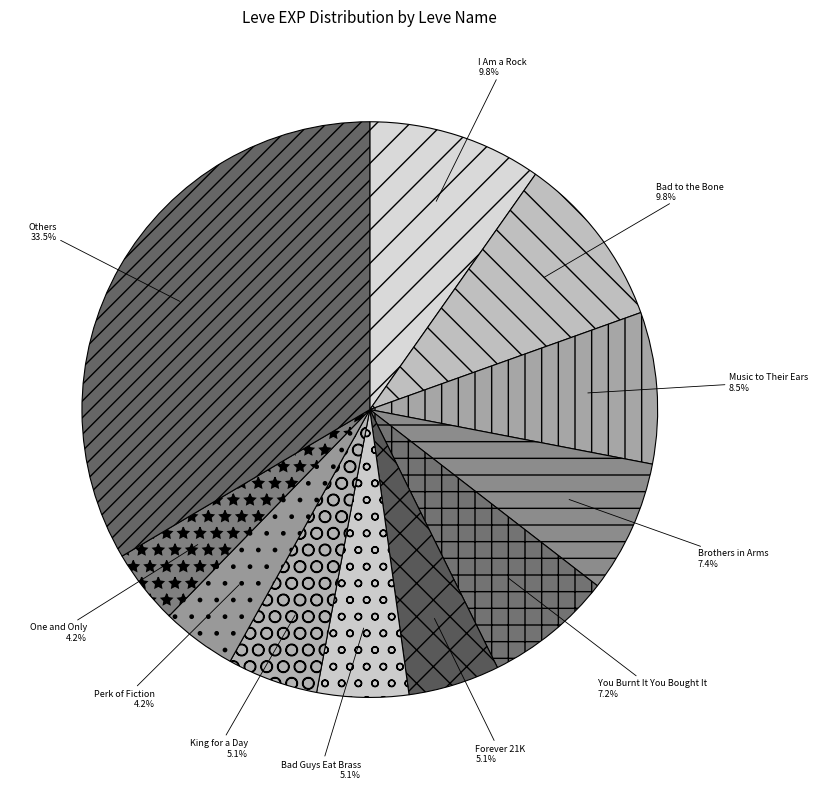

Do I Am a Rock and Perk of Fiction together represent more than half of the pie?

No